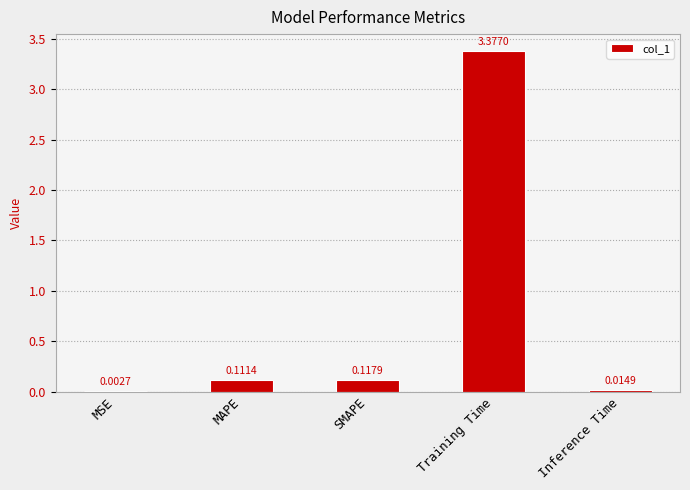

Where is the data nearest to the value 1?

SMAPE